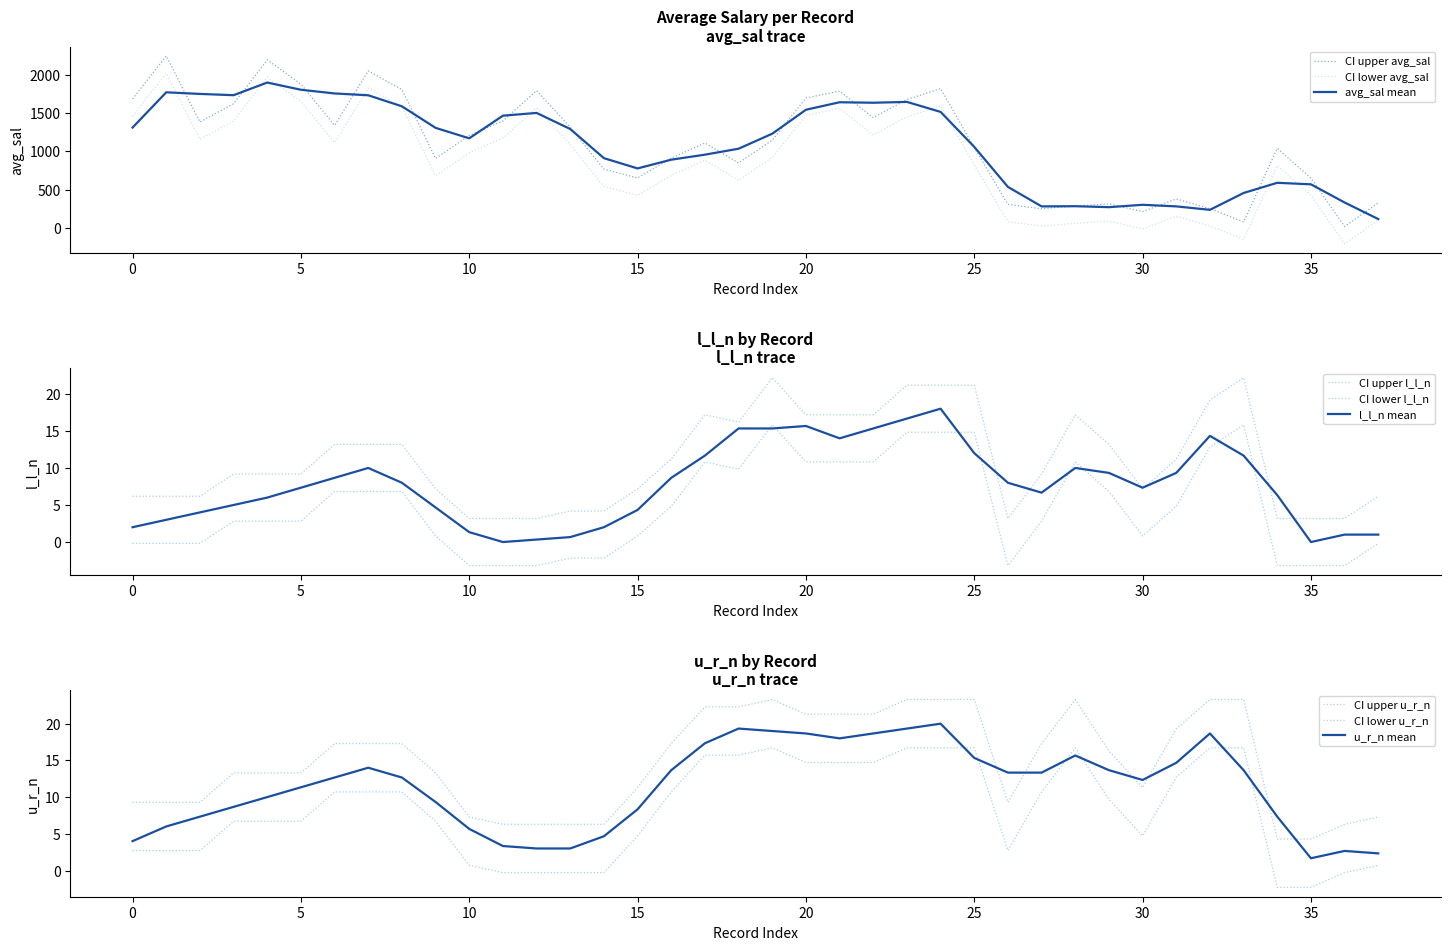

What is the highest value of the avg_sal mean series?

1898.6